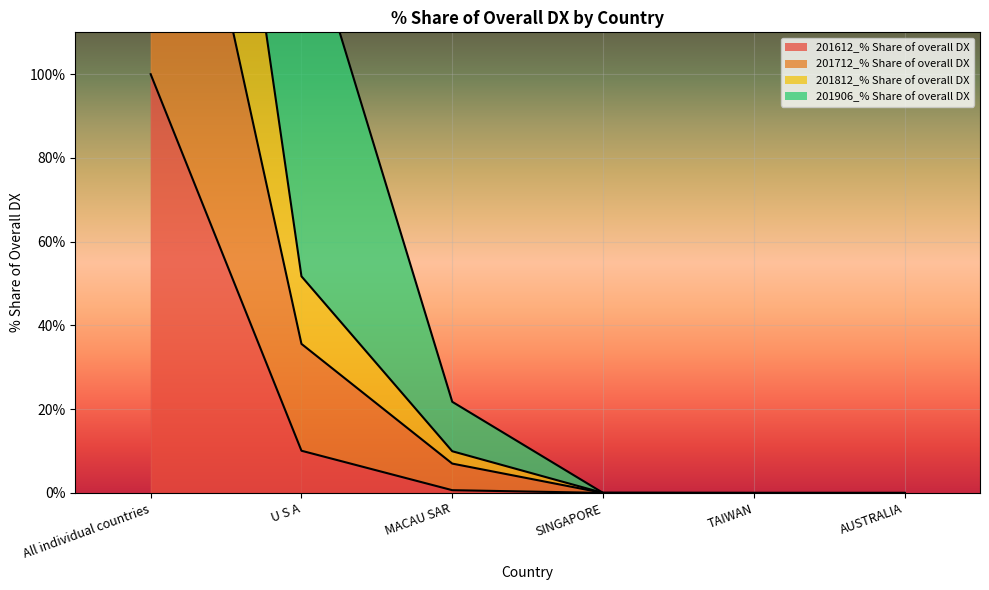

Is it true that 201612_% Share of overall DX equals 0.0 at AUSTRALIA?

True